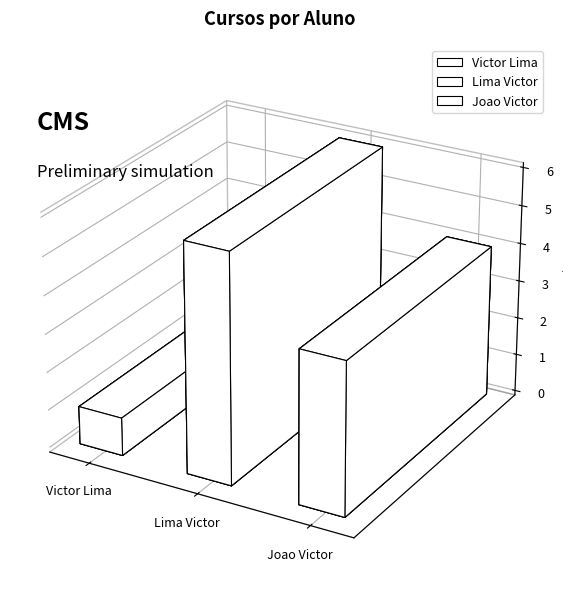

What is the difference between the maximum and minimum values?

5